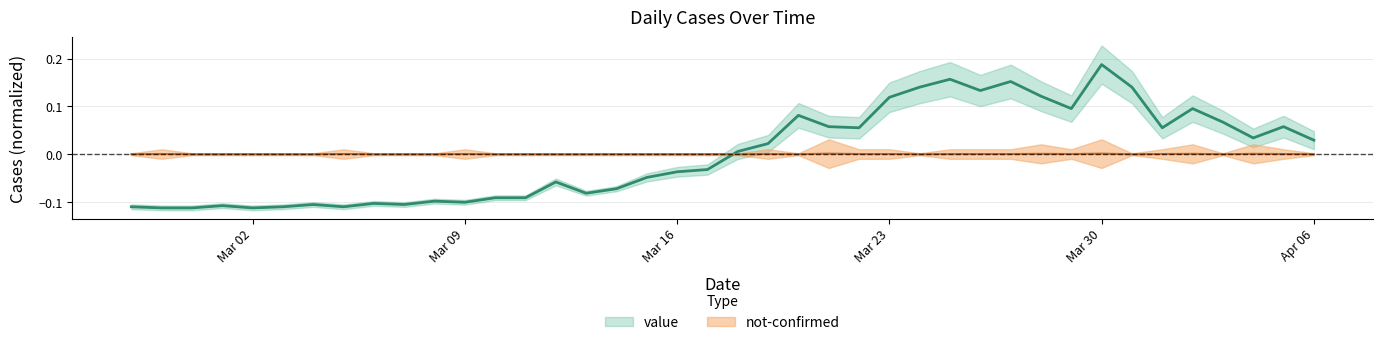

How many negative values does the value series have?

20